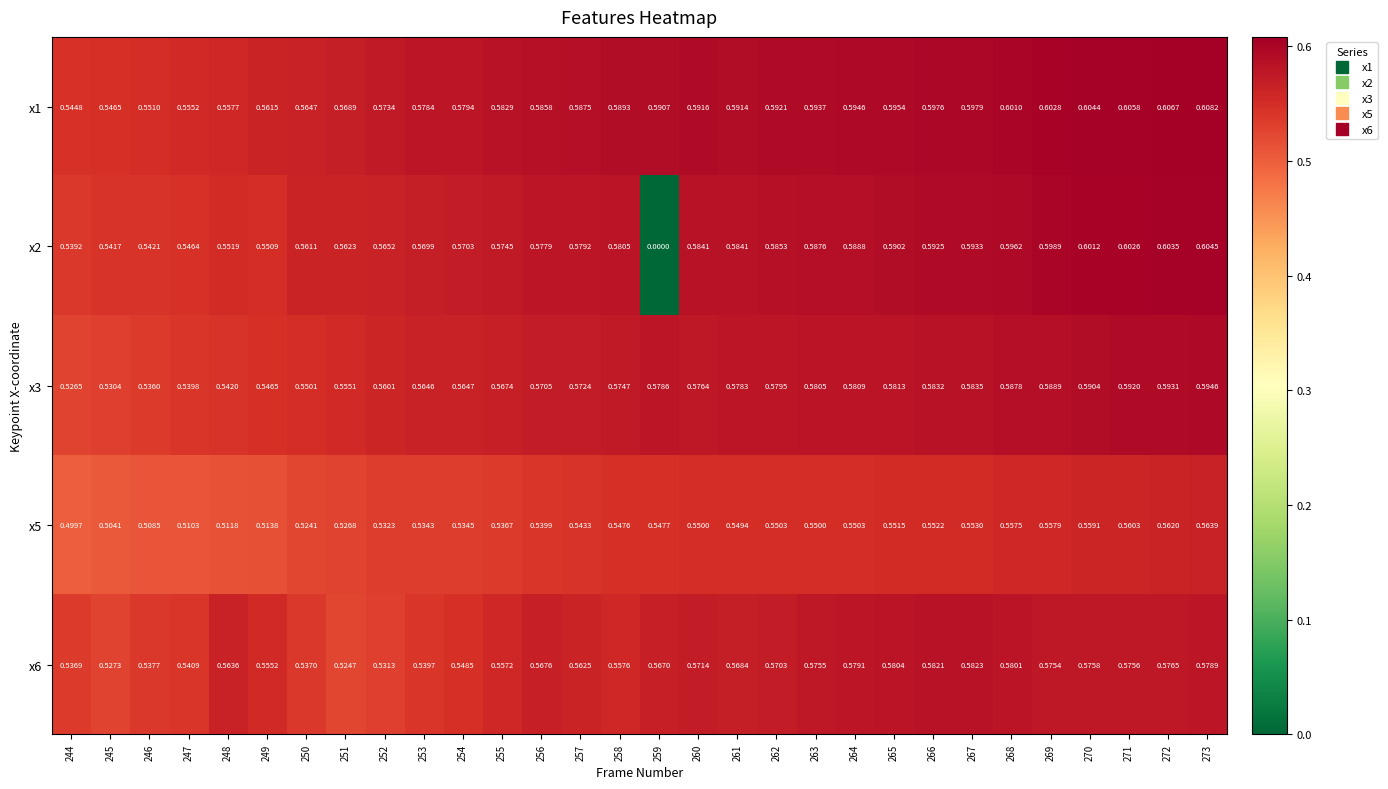

Is the value of x2 at 250 greater than the value of x5 at 270?

Yes